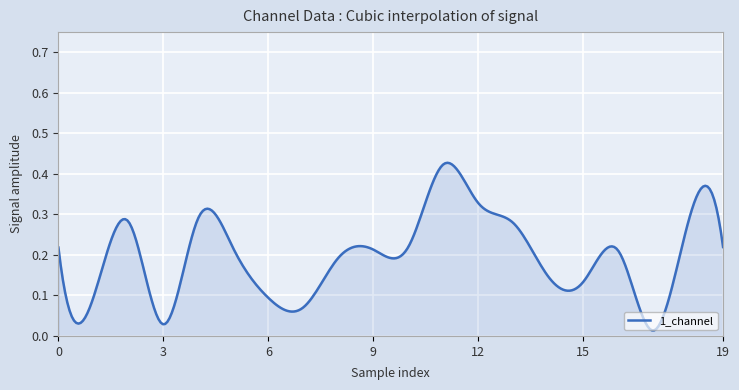

Does the chart display data point markers on the line(s)?

No